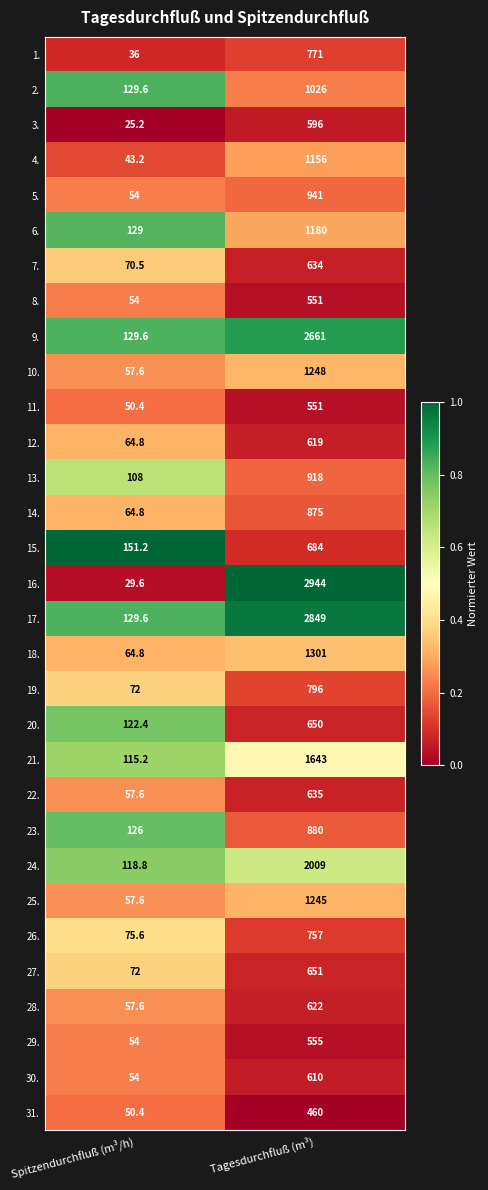

What is the spread (max minus min) of values at Tagesdurchfluß (m³)?

2484.0